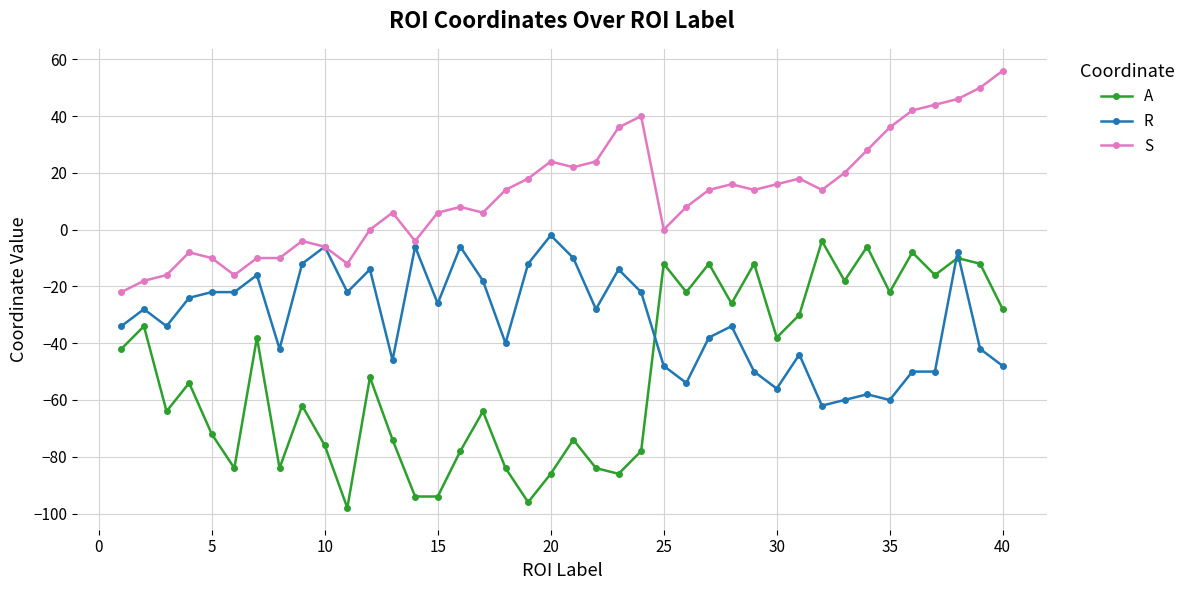

What is the value of the A point at the 31st from the left?

-30